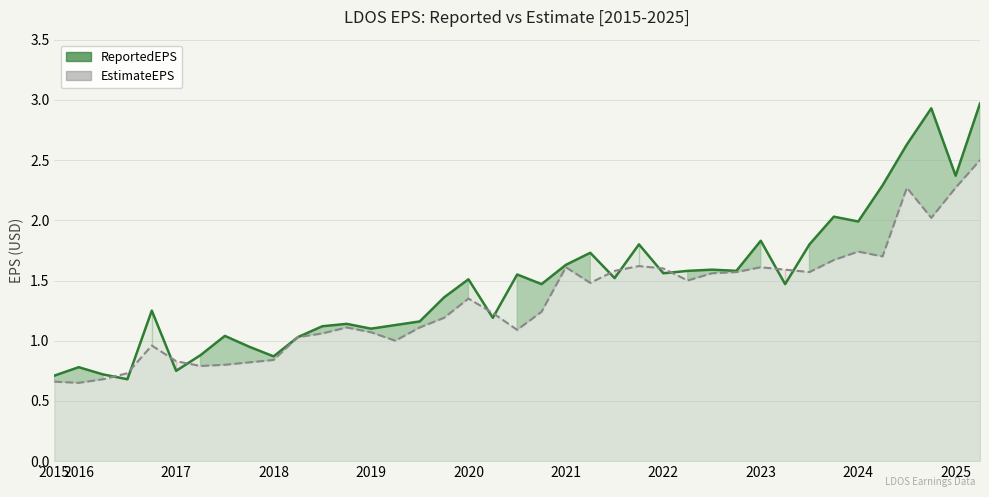

True or false: EstimateEPS has more than 2 interior local peaks.

True